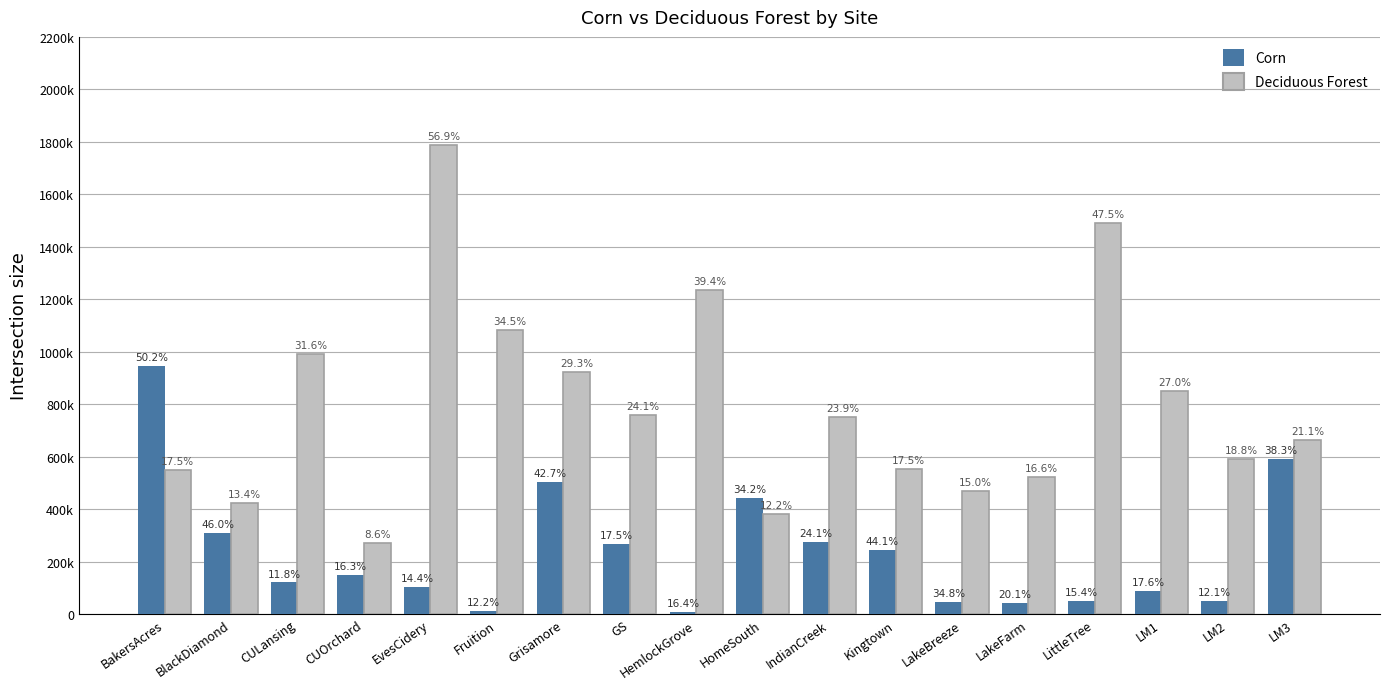

What position from the right is Fruition?

13